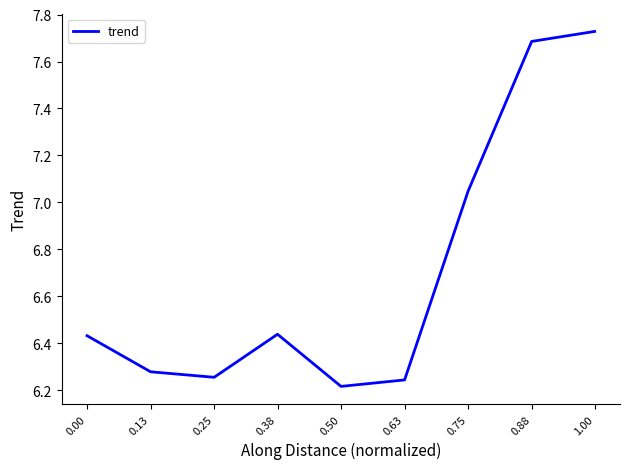

What is the ratio of the value at 0.75 to the value at 1.00?

0.9